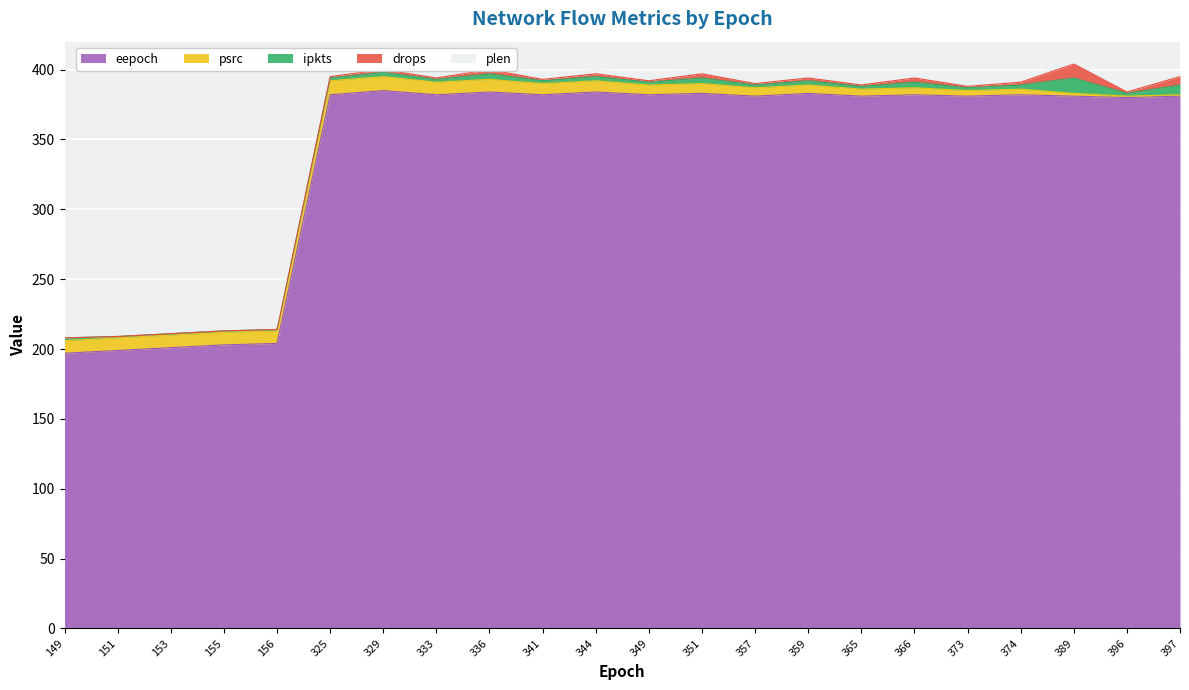

How many interior local peaks does the drops series have?

7